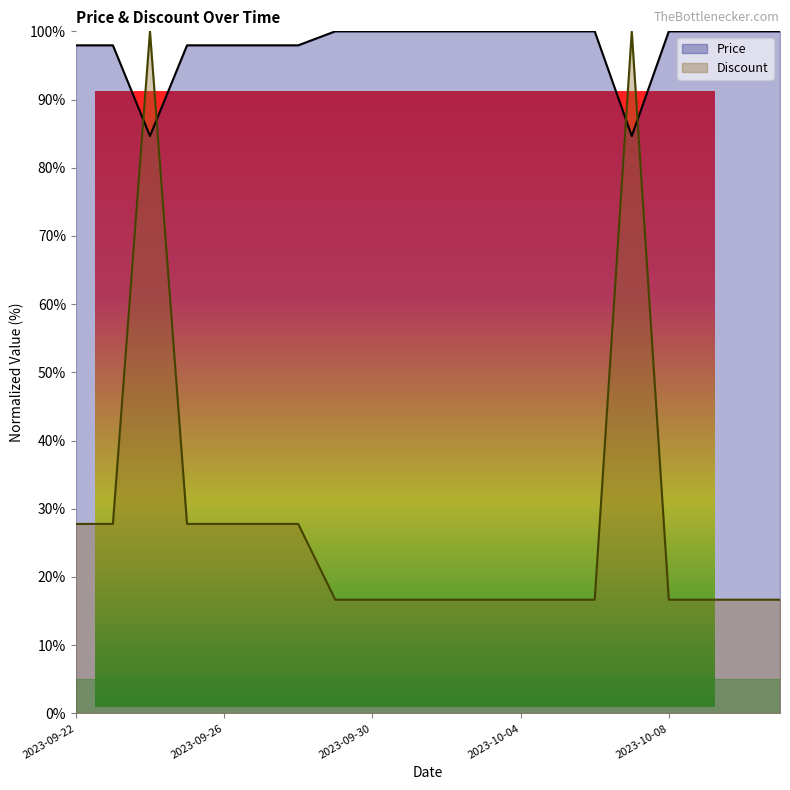

What is the sum of the Discount values at 2023-09-26 and 2023-10-08?

44.4